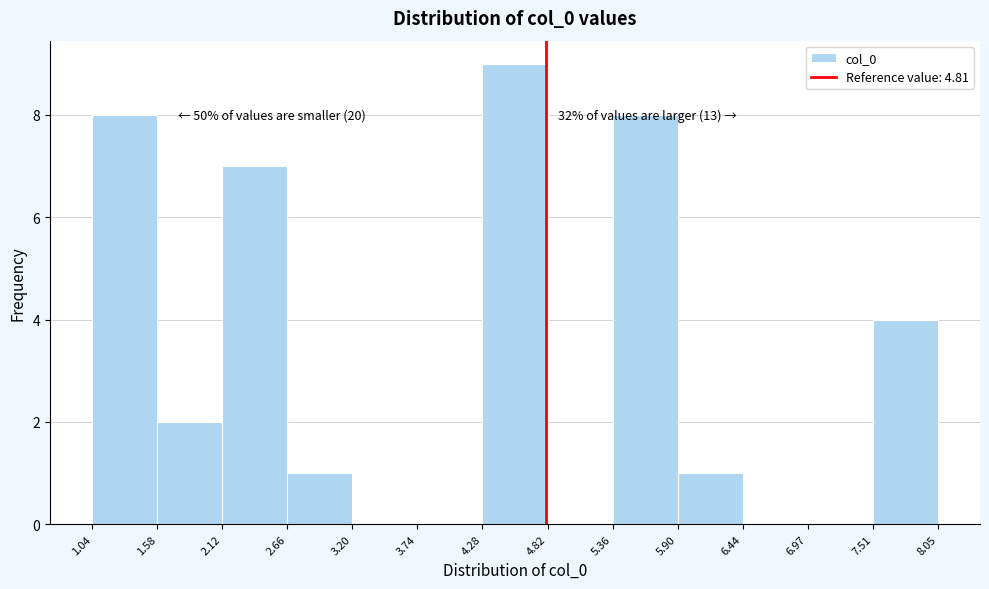

Which range on the x-axis has the tallest bar?

4.28 to 4.82